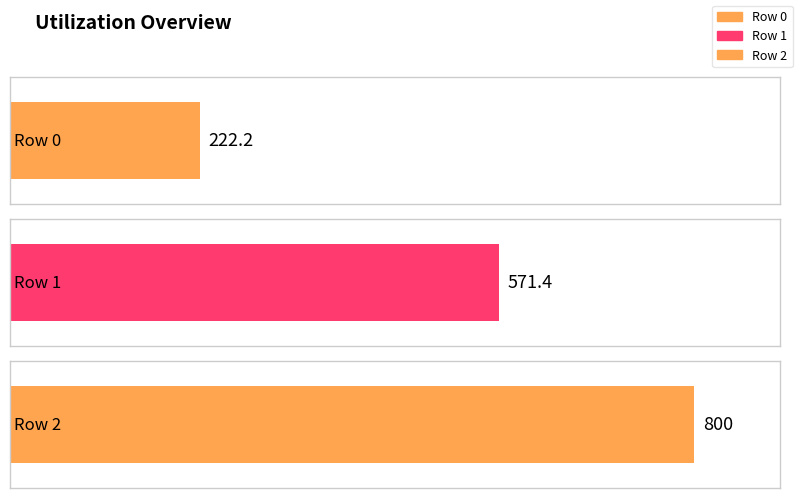

What is the sum of the values at 0 and 1?

793.7